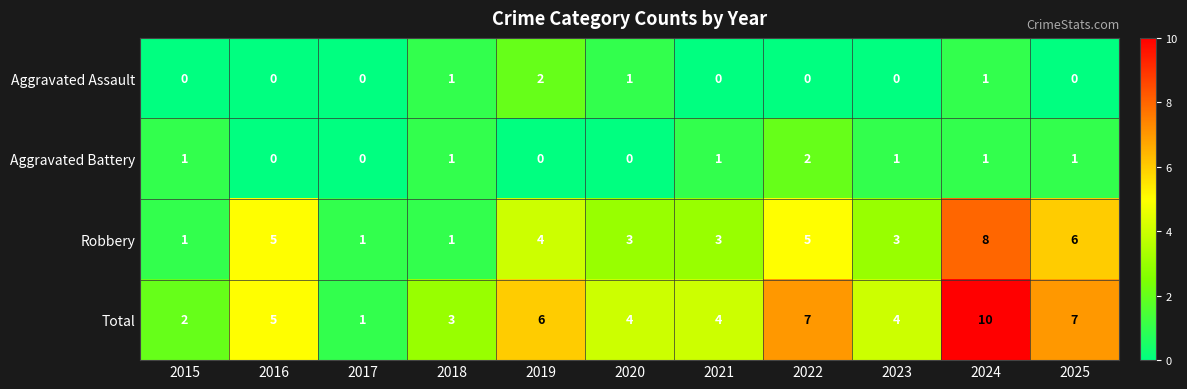

Which series has the largest range (max minus min)?

Total